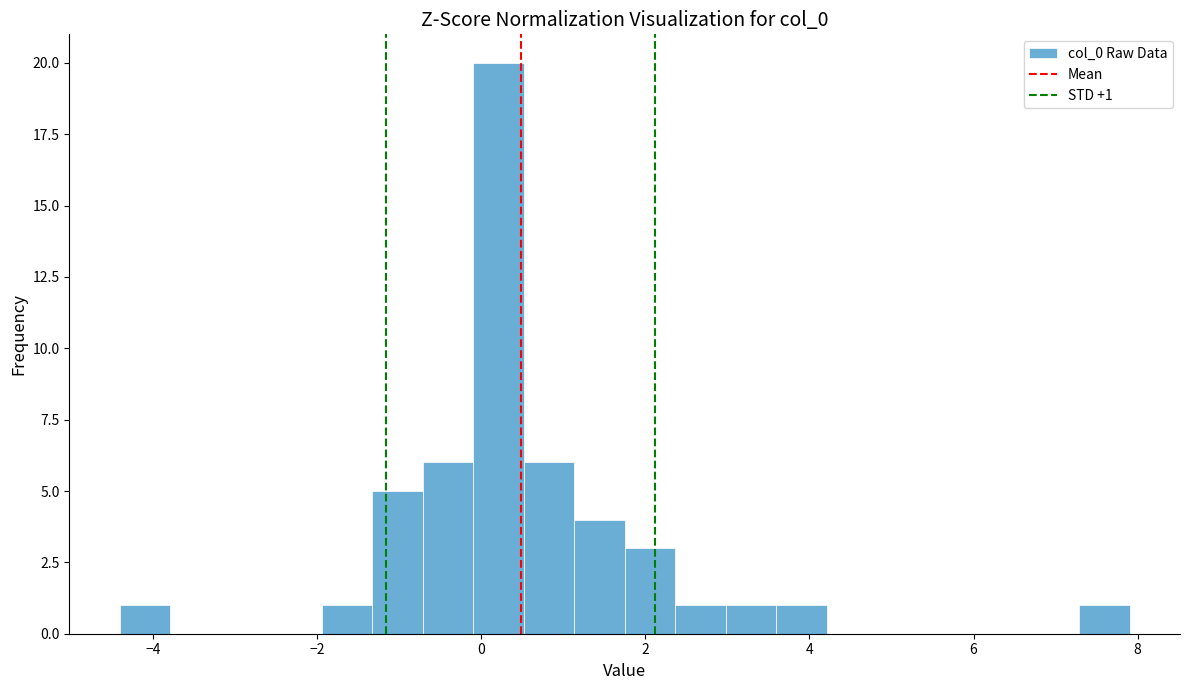

Read against the x-axis, roughly where is the centre of the tallest bar?

0.2